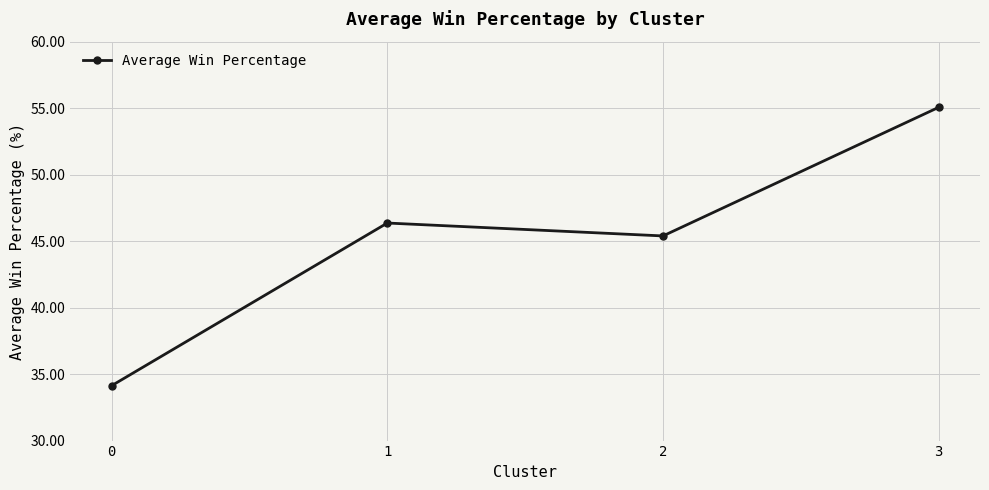

Rank the categories by value from lowest to highest.

0, 2, 1, 3